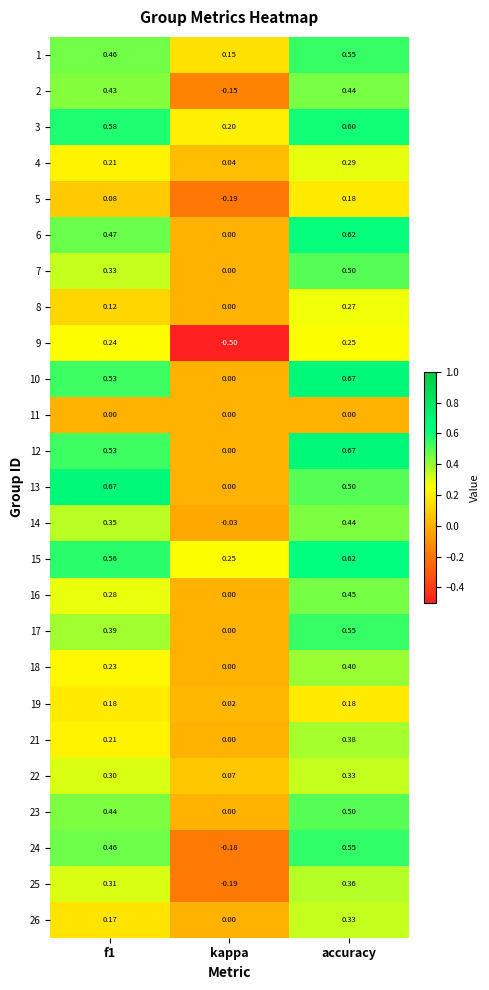

At how many categories does at least one series exceed 0?

3